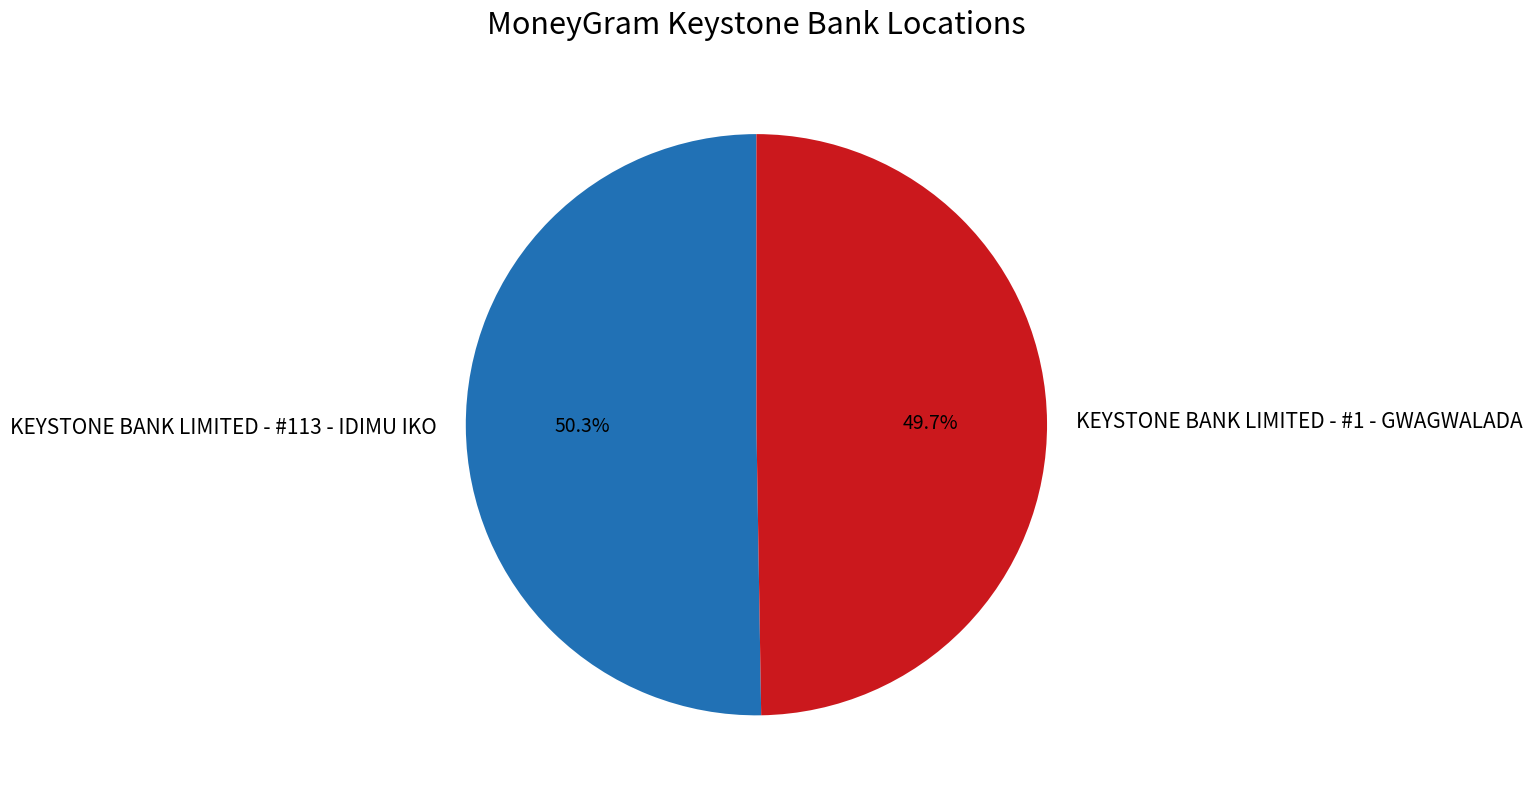

To the nearest percent, what is the difference between the largest and smallest slice percentages?

1%